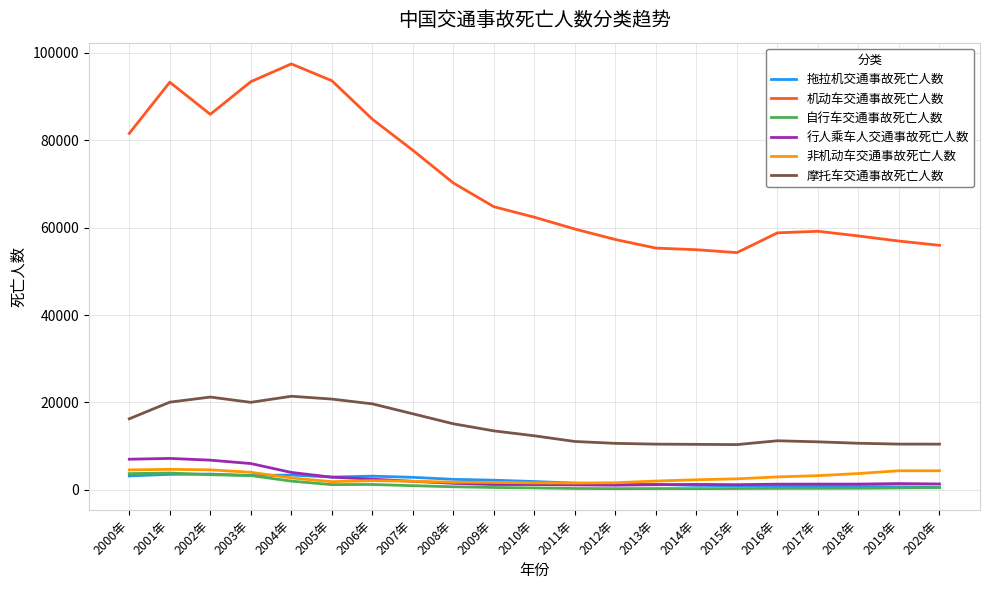

Which series ends up on top after the final intersection of 拖拉机交通事故死亡人数 and 非机动车交通事故死亡人数?

非机动车交通事故死亡人数